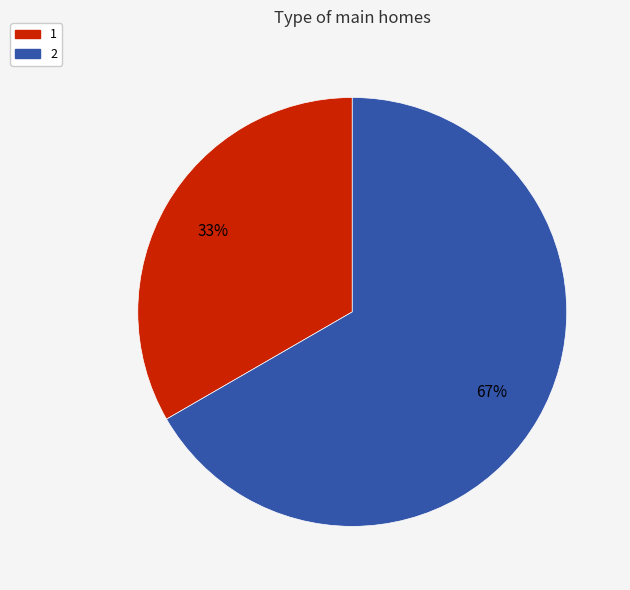

How many slices are in this pie chart?

2